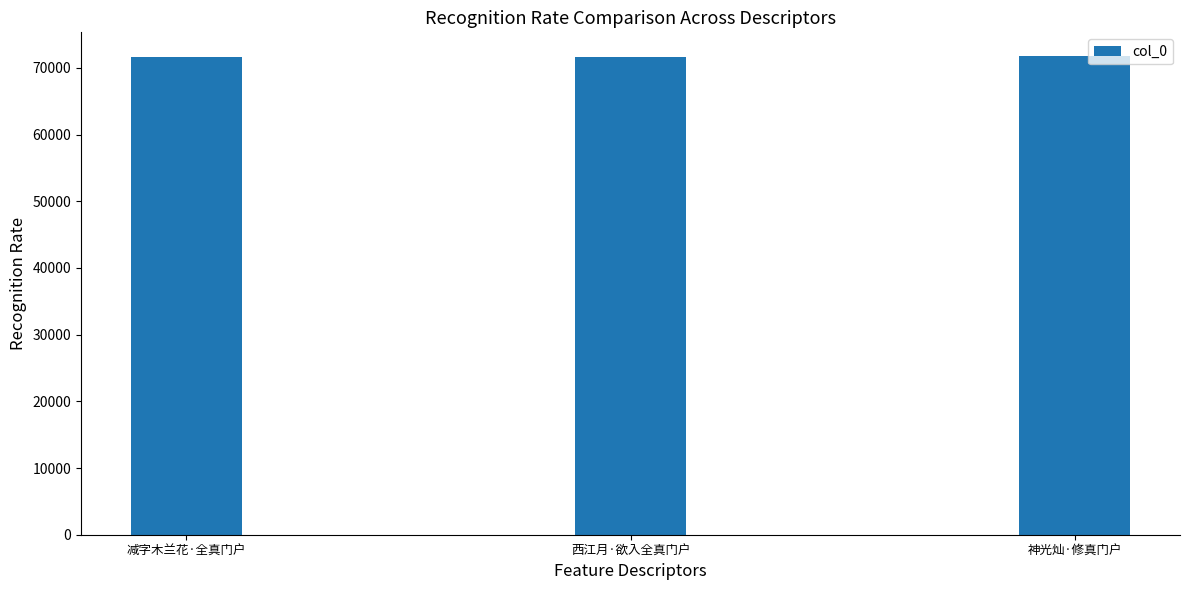

Count the number of data series in this chart.

1